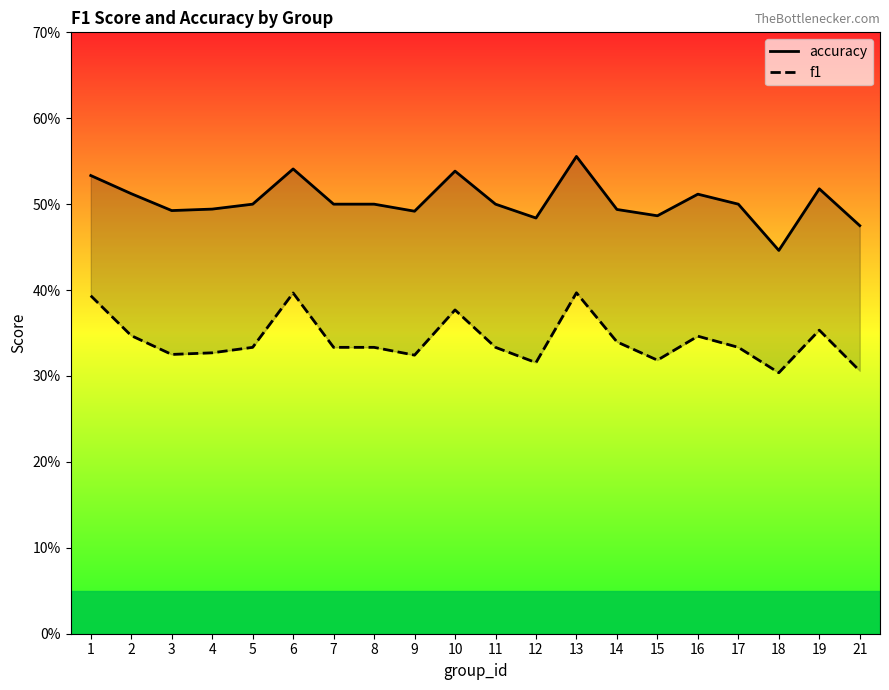

True or false: accuracy and f1 intersect in this chart.

False